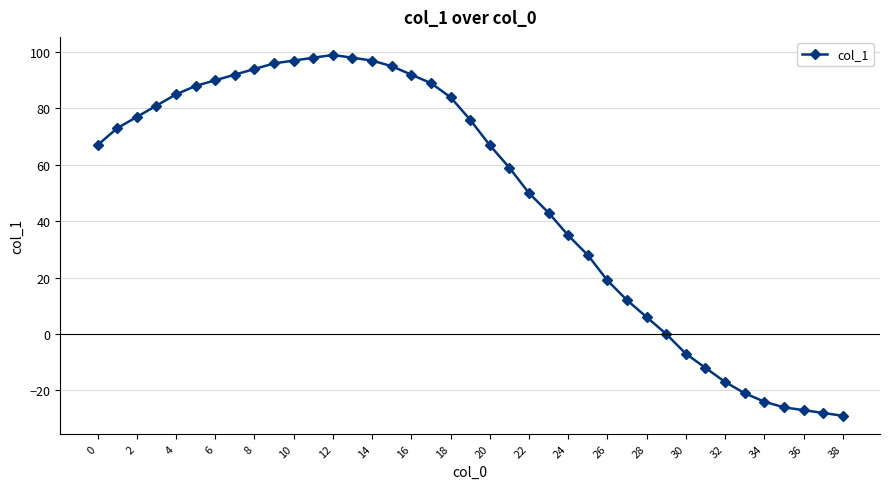

What is the minimum value shown in the chart?

-29